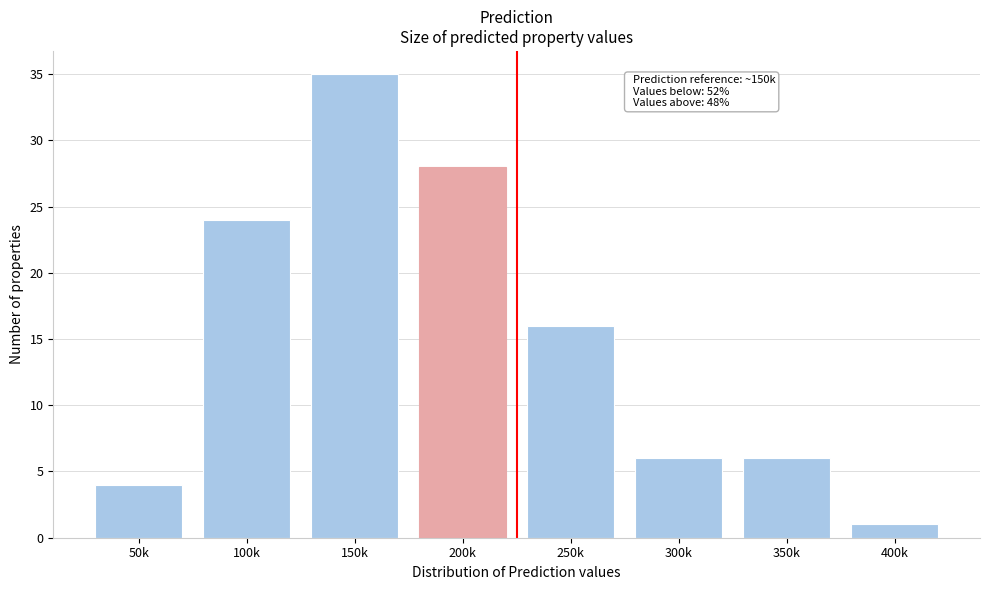

Reading right to left, list all the values displayed in this chart.

1	6	6	16	28	35	24	4